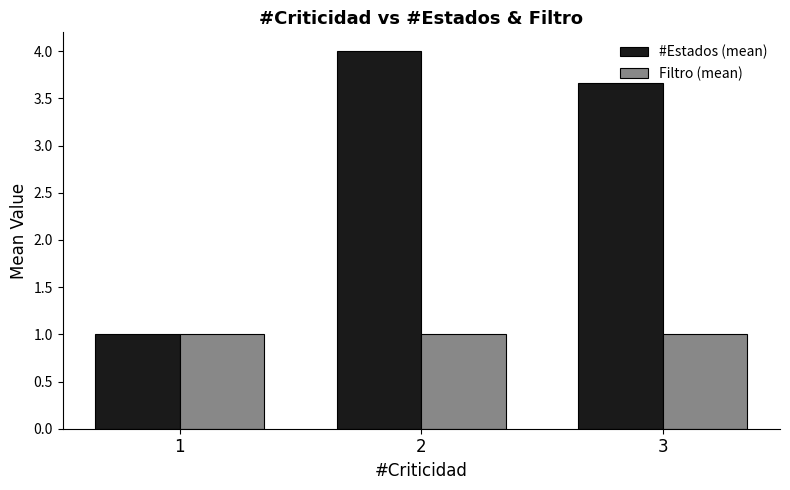

Is the value of #Estados (mean) at 3 greater than the value of Filtro (mean) at 3?

Yes